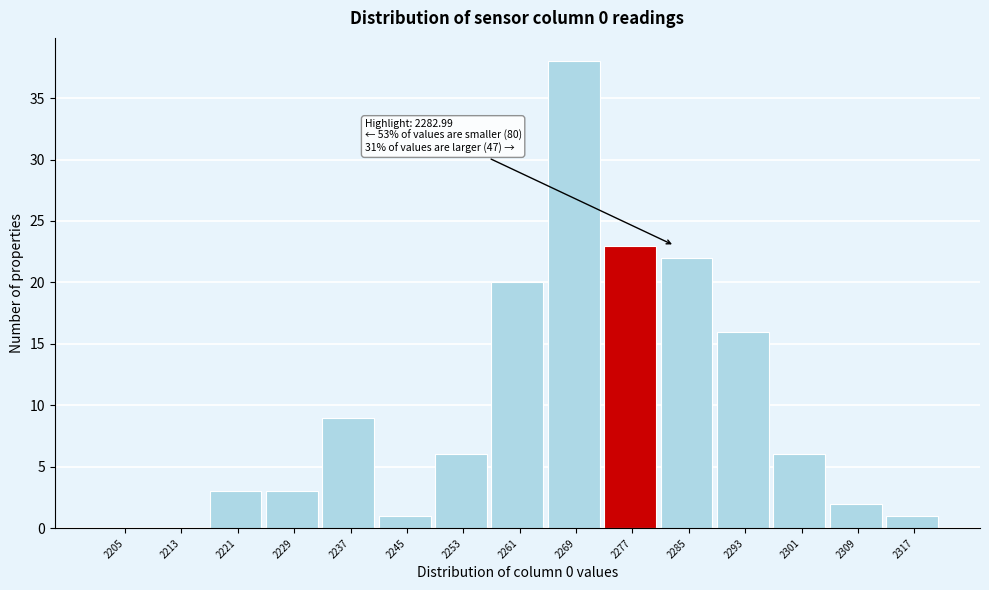

Reading right to left, what are all the values shown in this chart?

2317=1	2309=2	2301=6	2293=16	2285=22	2277=23	2269=38	2261=20	2253=6	2245=1	2237=9	2229=3	2221=3	2213=0	2205=0